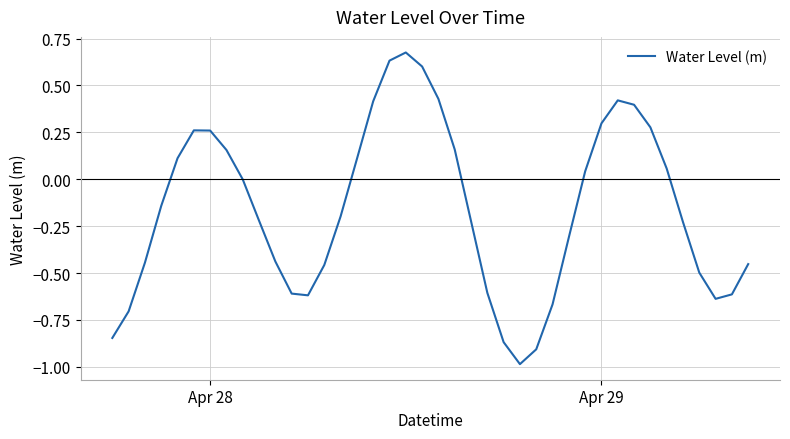

Is this an area chart (filled region under the line)?

No